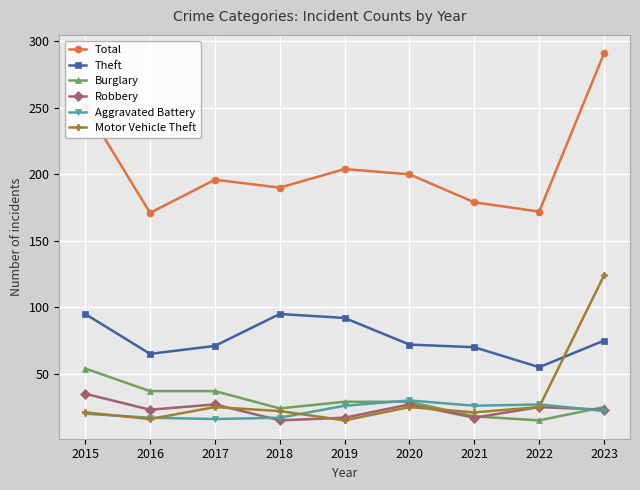

Is it true that Motor Vehicle Theft equals 21 at 2021?

True